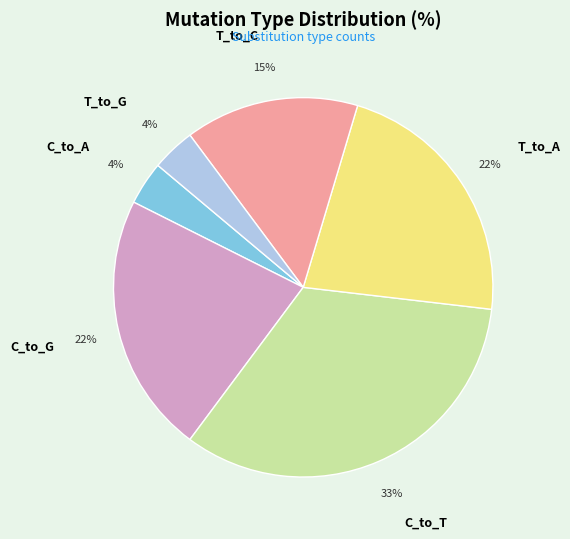

What is the ratio of the value at C_to_G to the value at C_to_T?

0.7